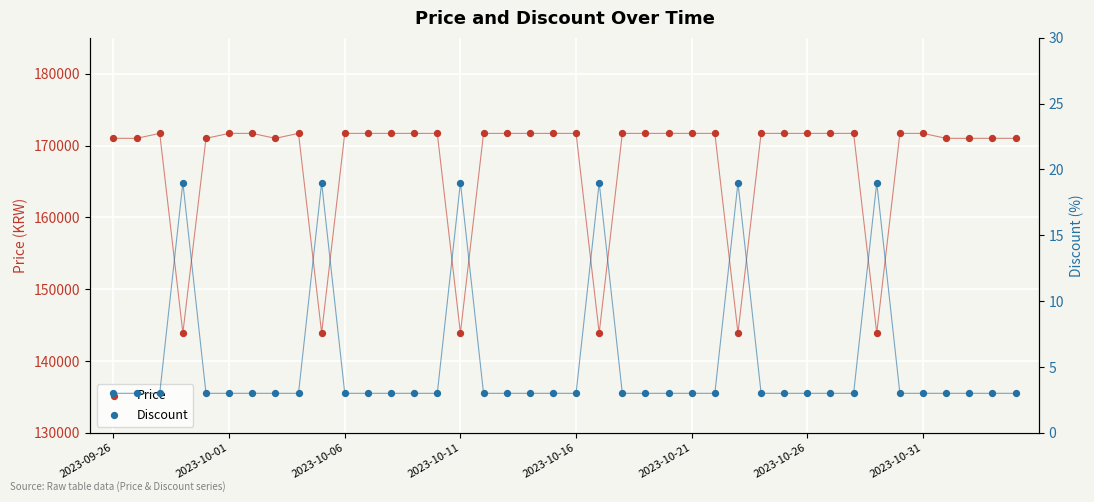

Is the value of Price at 34 greater than the value of Discount at 2023-10-31?

Yes